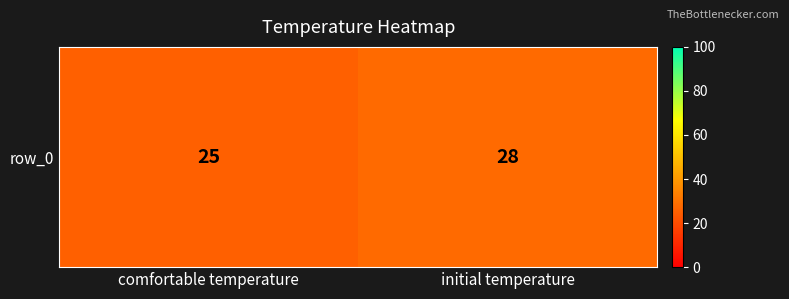

The chart shows a value of 28 at initial temperature. True or false?

True